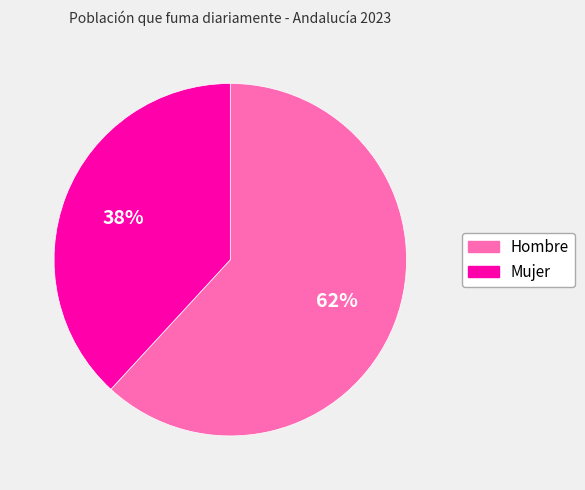

Does any single category account for the majority?

Yes